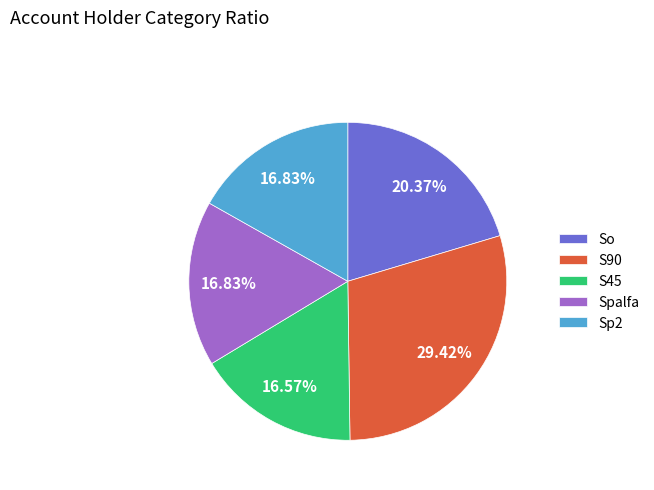

What percentage is the S45 slice, to the nearest percent?

17%